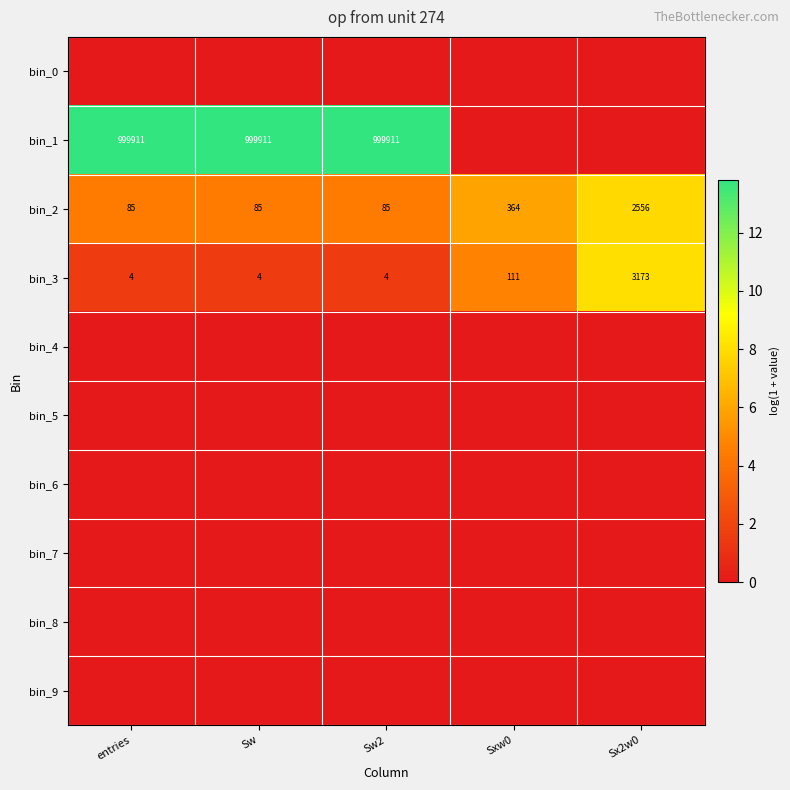

Which category has the lowest value across all series?

entries